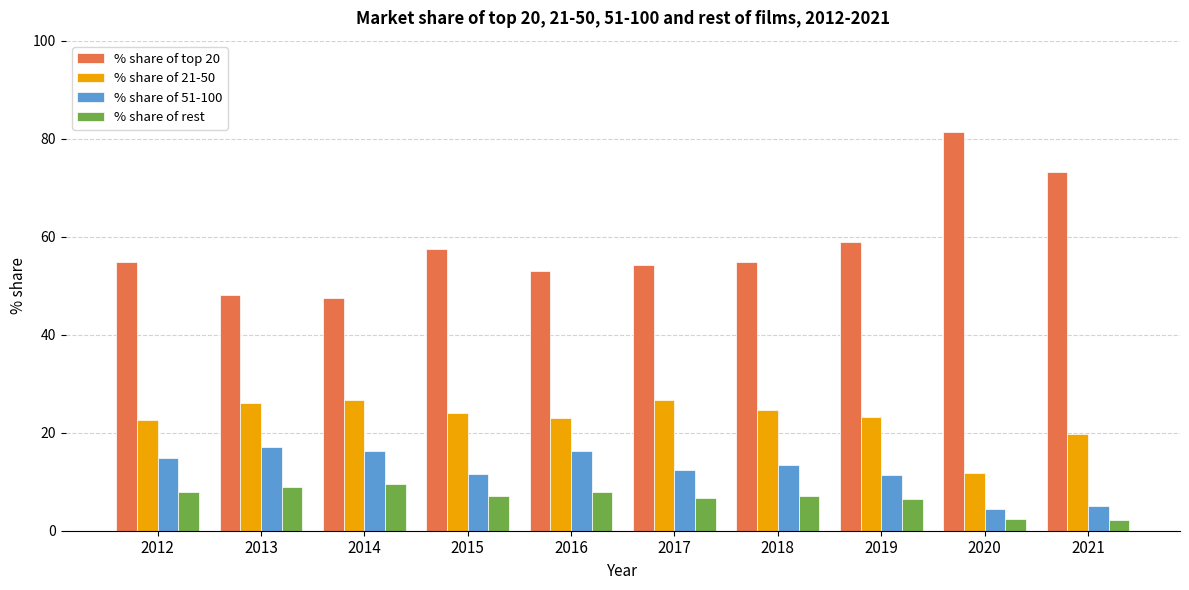

What is the smallest value displayed?

2.1